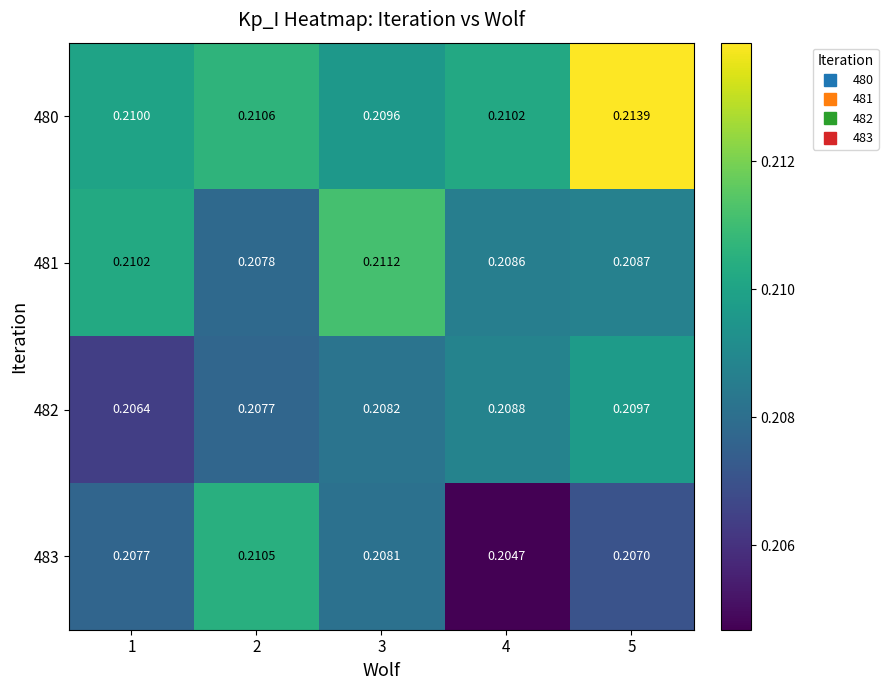

At 2, list the series in order from largest to smallest.

480, 483, 481, 482